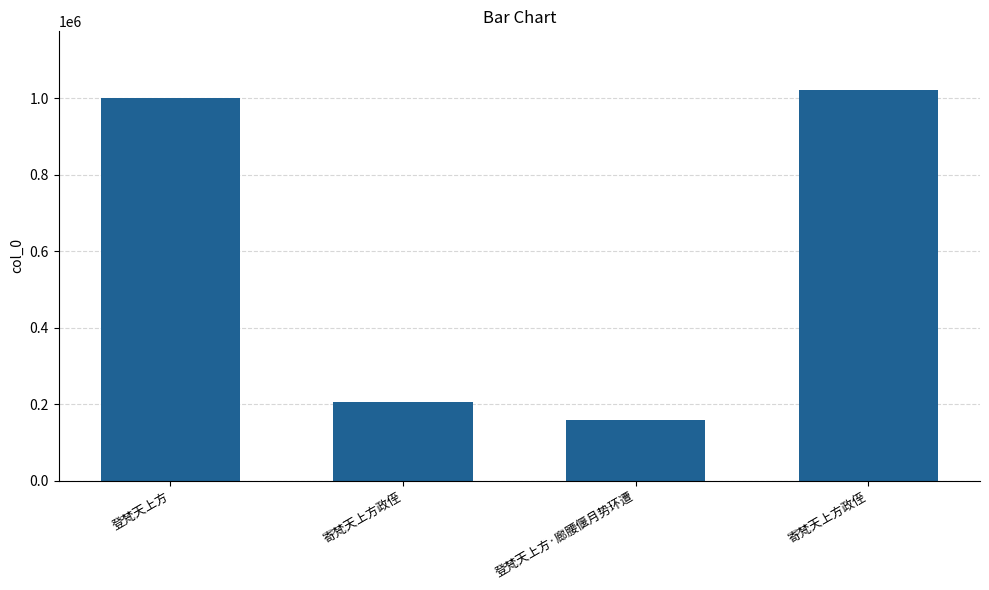

The value at 登梵天上方·廊腰偃月势环遭 is 158949. True or false?

True